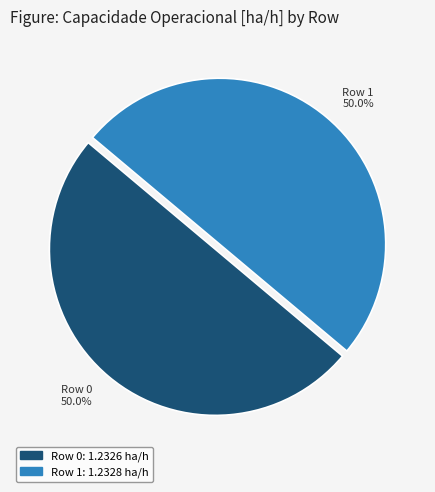

The Row 0 slice represents 40% of the pie. True or false?

False